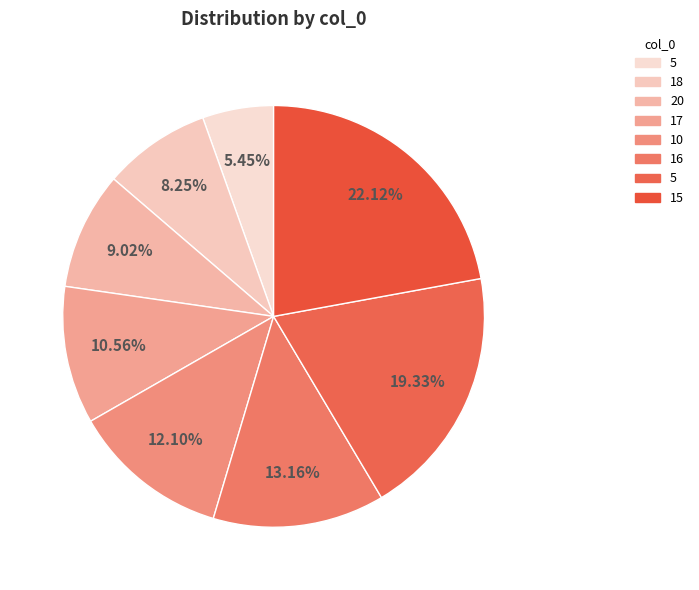

How many slices are in this pie chart?

8